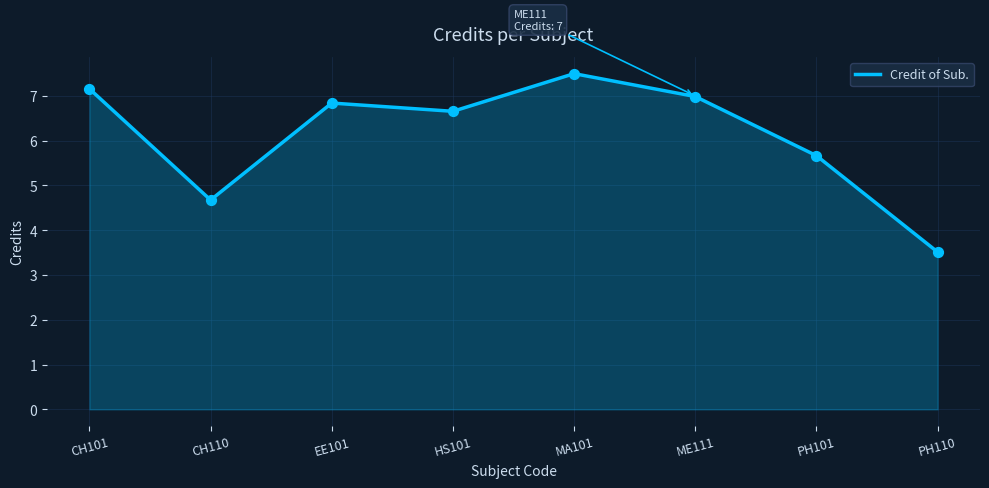

Between MA101 and ME111, which is larger?

MA101